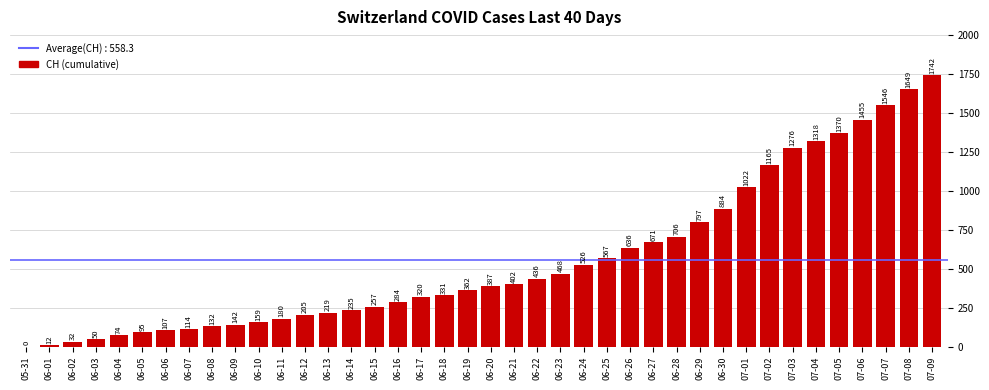

The value at 06-04 is 74. True or false?

True